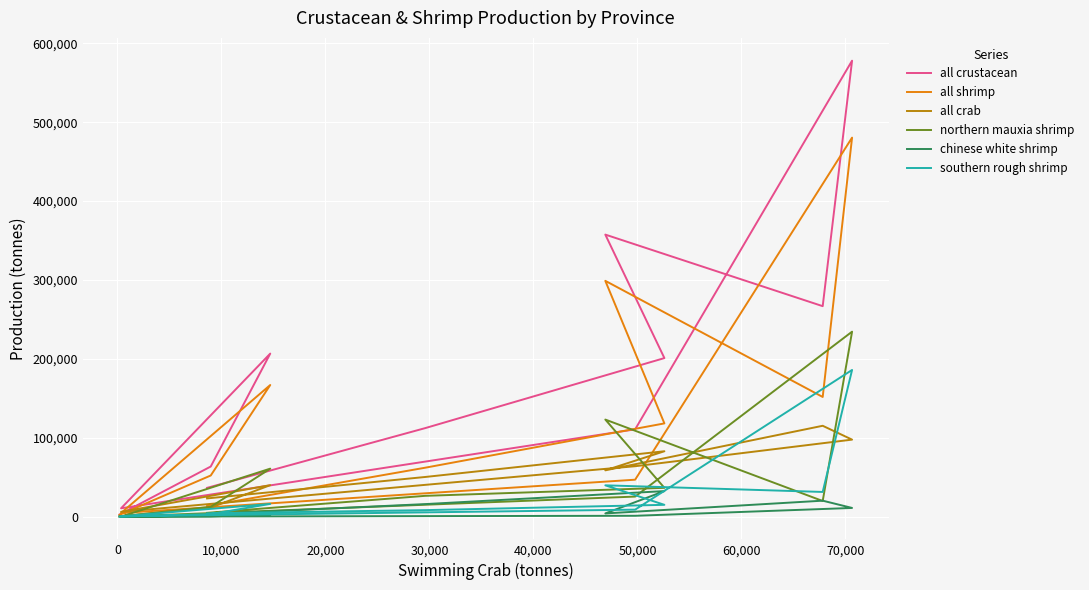

How many interior local peaks does the all shrimp series have?

3